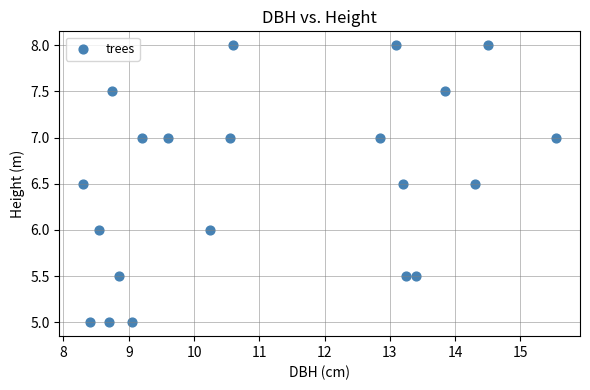

What is the range of X values (max minus min)?

7.2